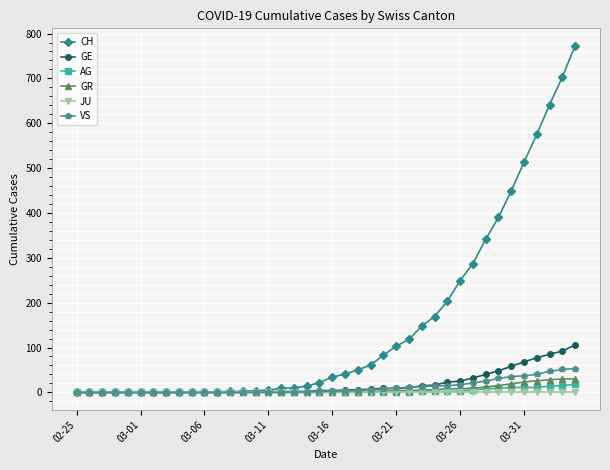

Which series has the widest spread of values?

CH